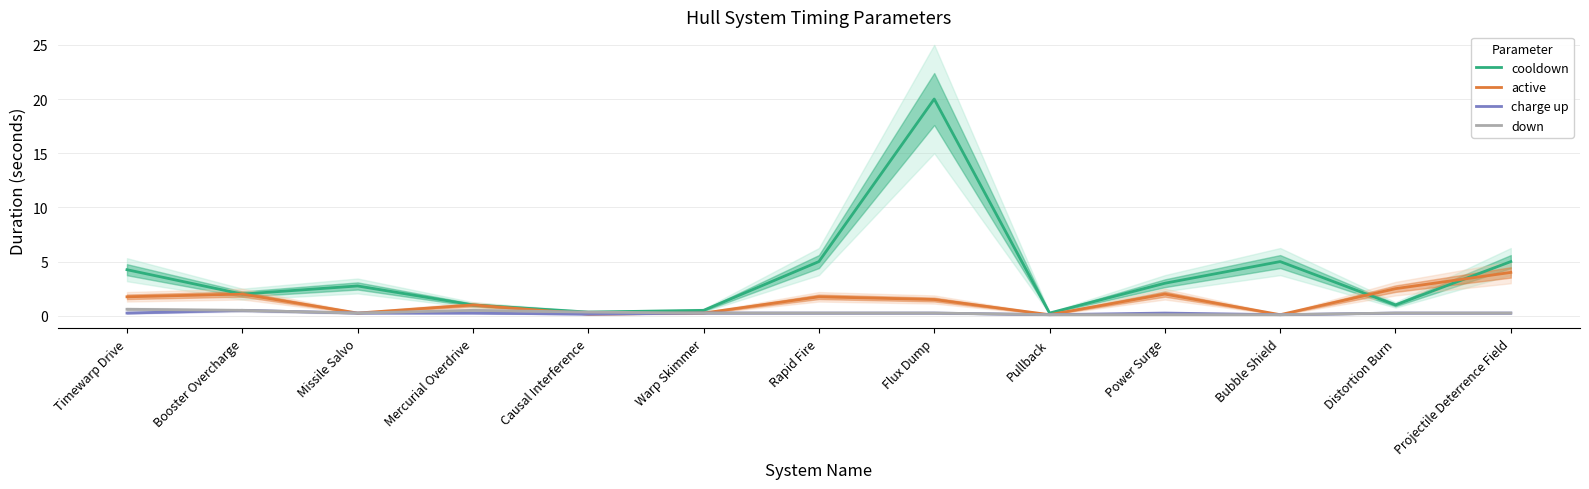

What is the difference between the down values at Timewarp Drive and Flux Dump?

0.3